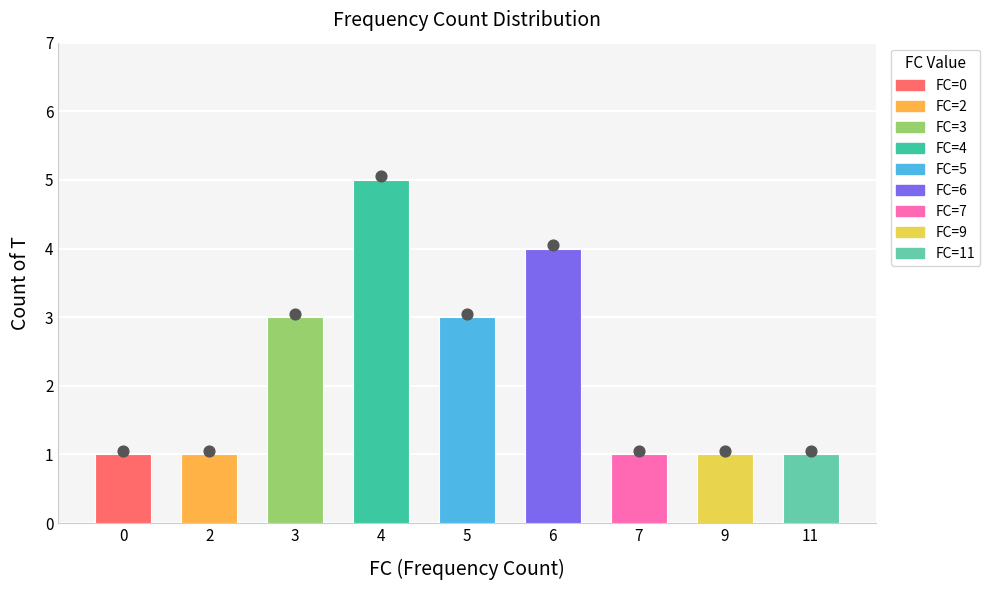

Between 2 and 6, which is larger?

6